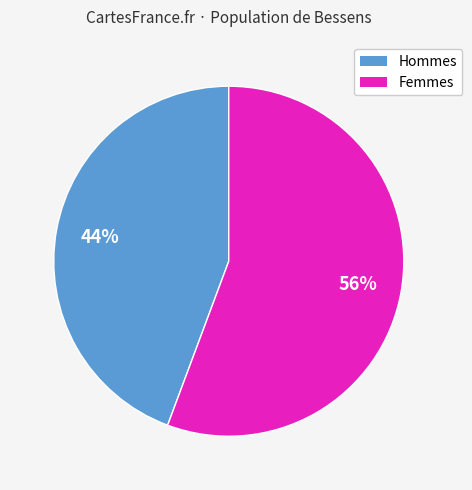

What is the largest slice in the pie chart?

Femmes